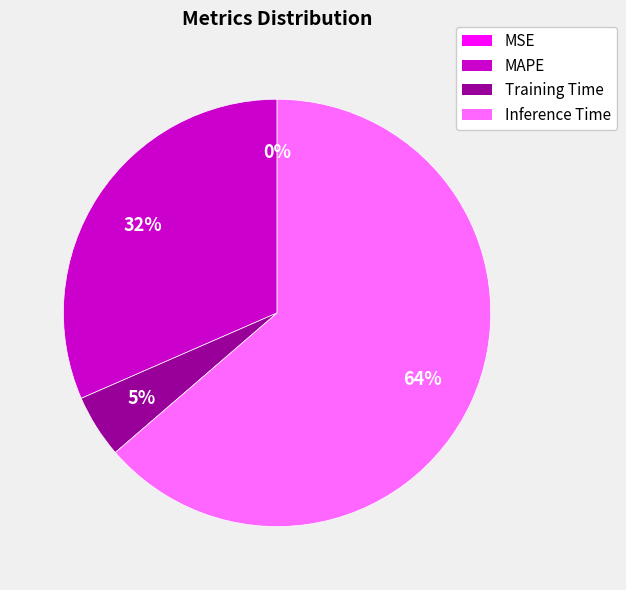

To the nearest percent, what percentage of the pie is MAPE?

32%